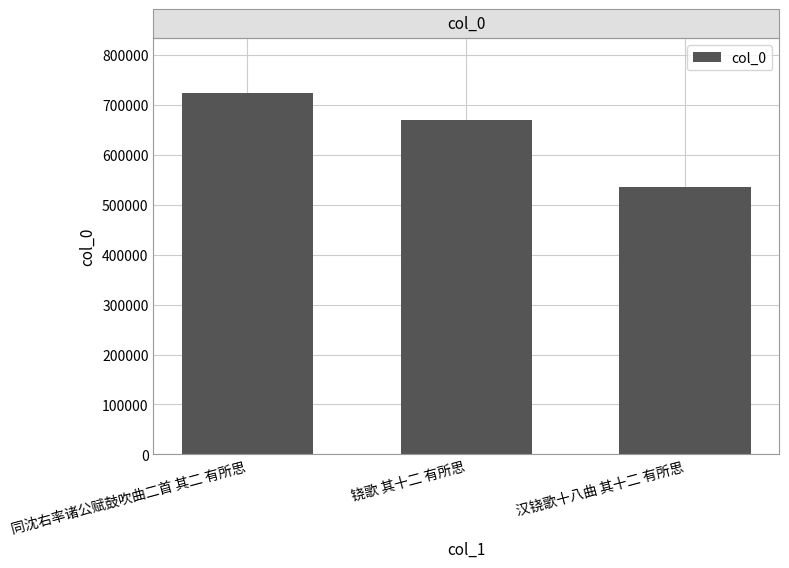

Which category has the lowest value across all series?

汉铙歌十八曲 其十二 有所思